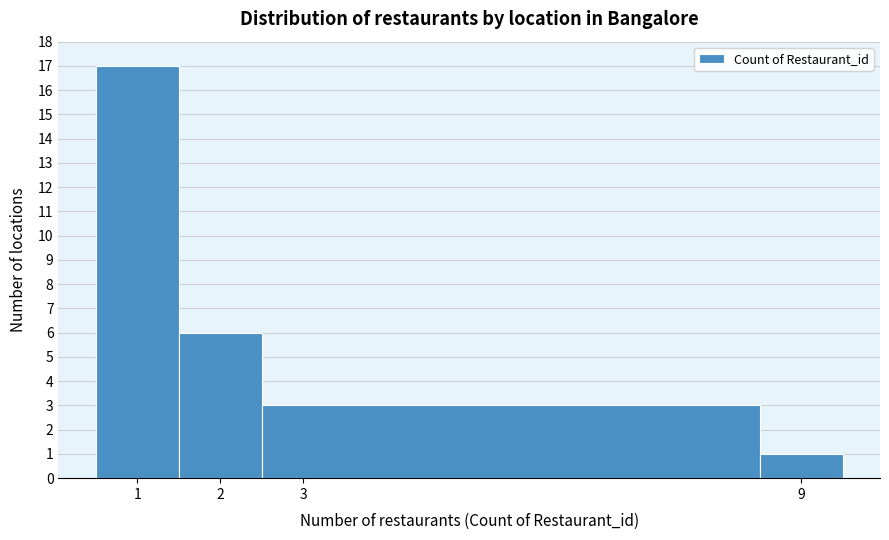

Which range on the x-axis has the tallest bar?

0.5 to 1.5